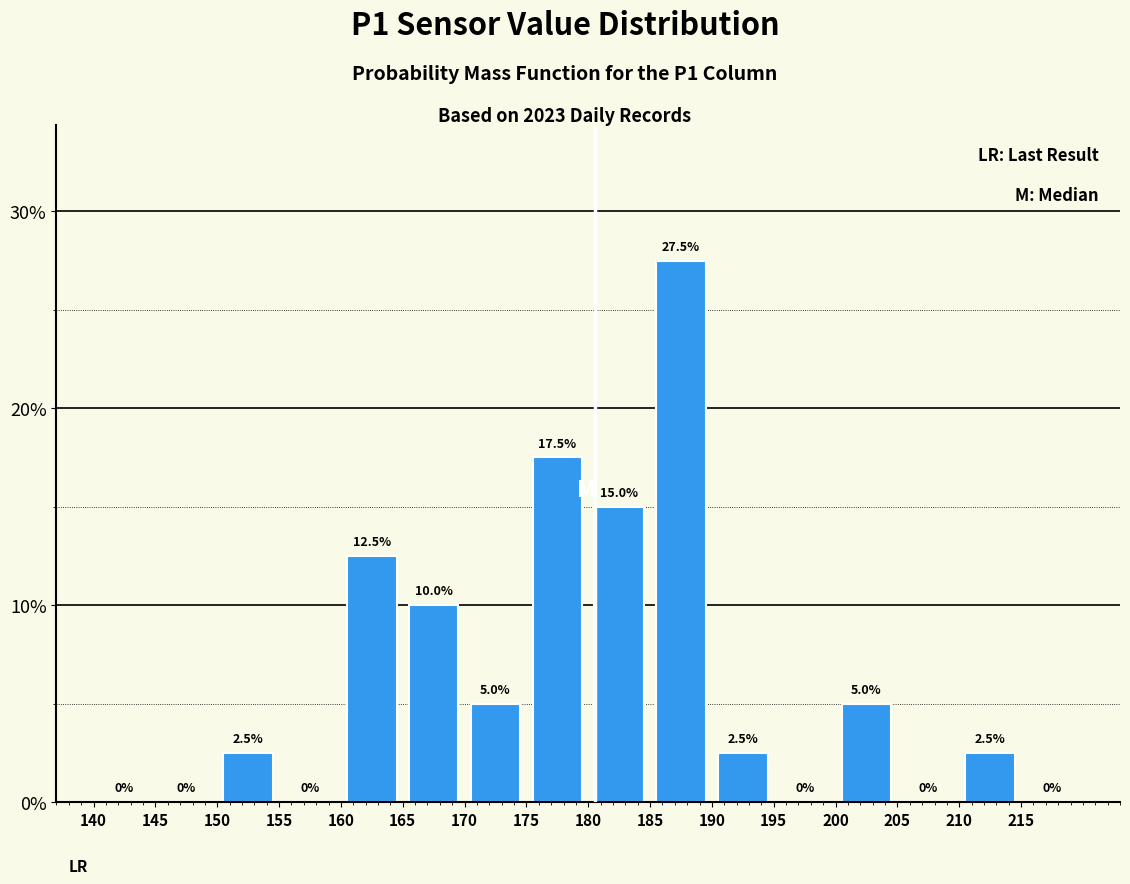

Reading left to right, list every bar in this chart as the range it spans on the x-axis followed by its height.

140 to 145: 0.0
145 to 150: 0.0
150 to 155: 2.5
155 to 160: 0.0
160 to 165: 12.5
165 to 170: 10.0
170 to 175: 5.0
175 to 180: 17.5
180 to 185: 15.0
185 to 190: 27.5
190 to 195: 2.5
195 to 200: 0.0
200 to 205: 5.0
205 to 210: 0.0
210 to 215: 2.5
215 to 220: 0.0